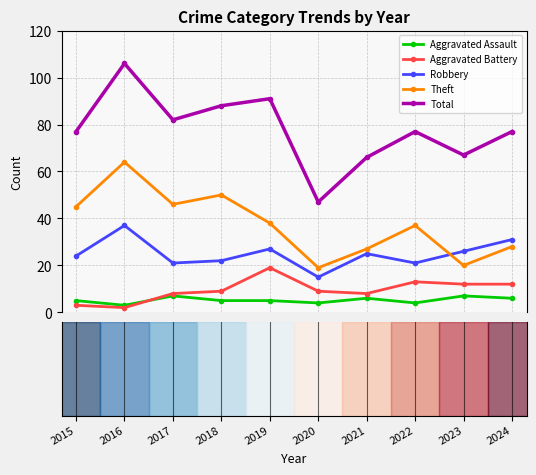

Rank the series by their maximum value, from lowest to highest.

Aggravated Assault, Aggravated Battery, Robbery, Theft, Total